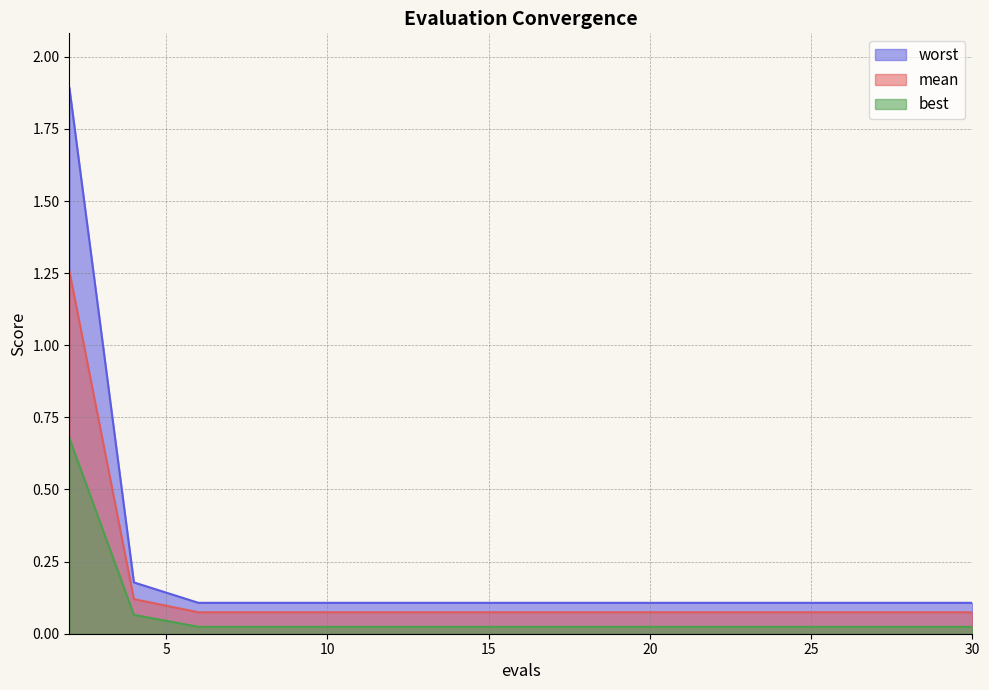

What is the sum of the worst values at 10 and 24?

0.2